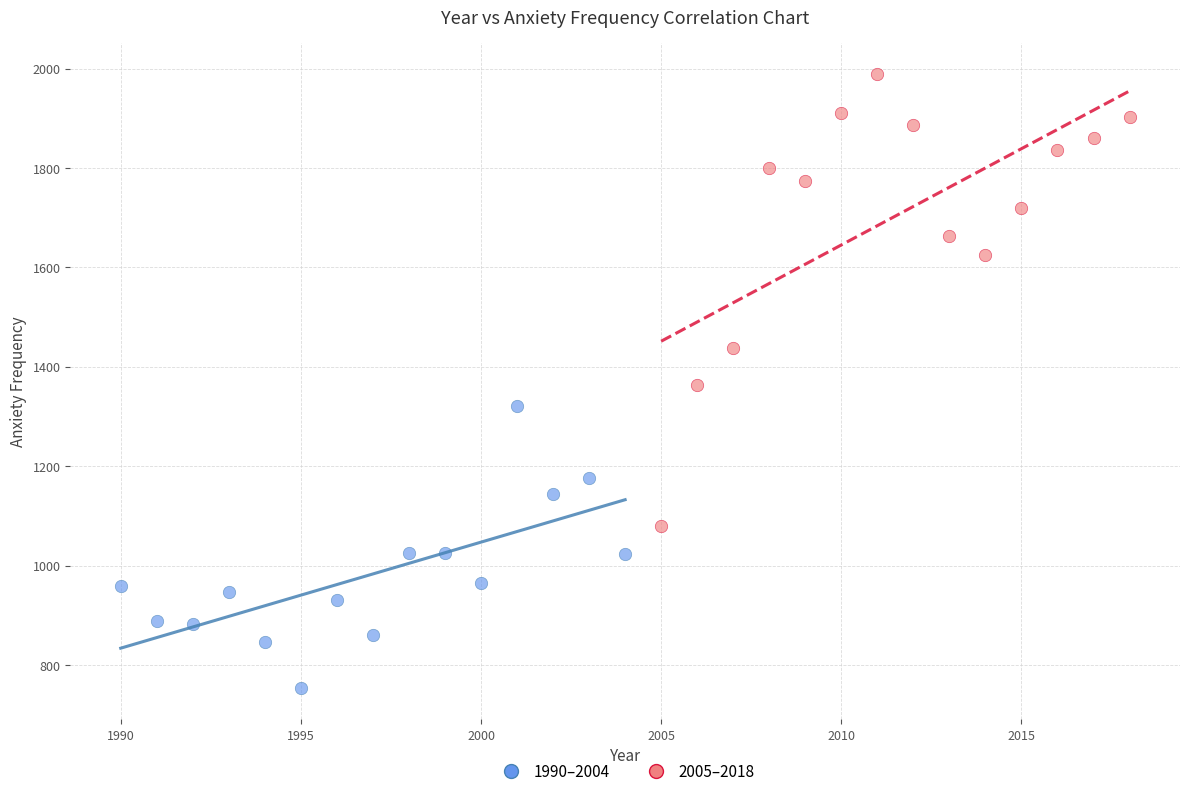

Which series has the widest spread of Y values?

2005–2018